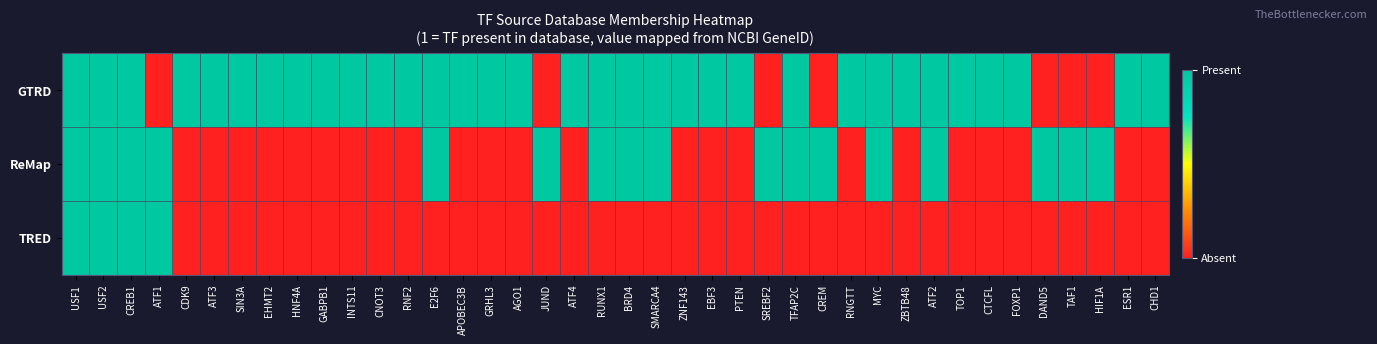

List the series in order of their peak value, highest first.

GTRD, ReMap, TRED